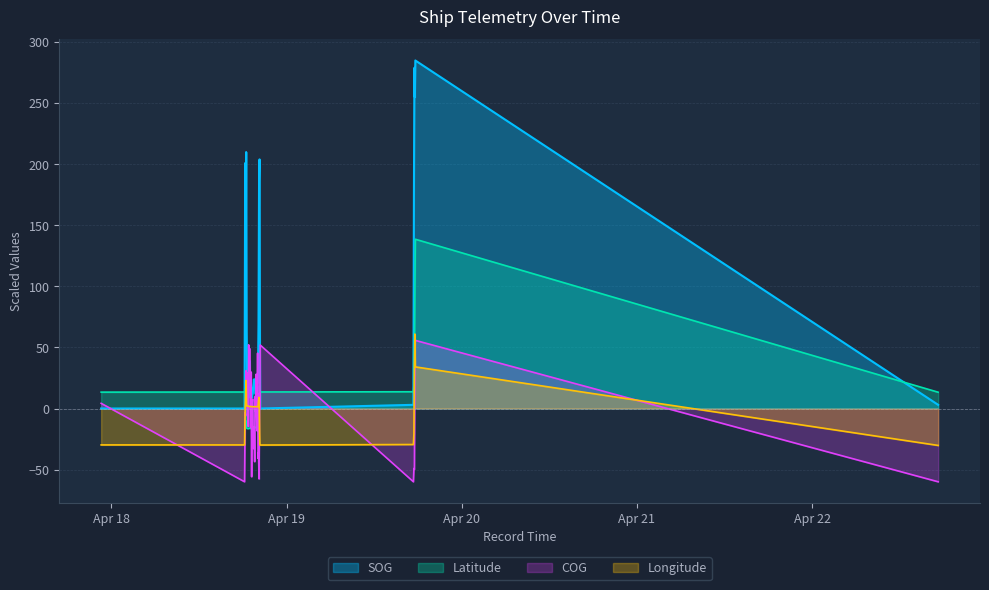

What is the minimum value for Longitude?

-30.2